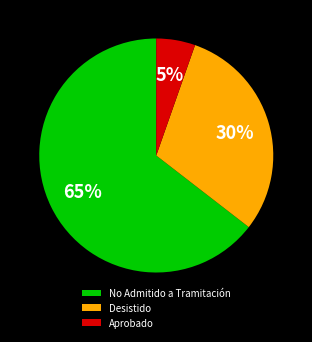

Between Aprobado and Desistido, which is larger?

Desistido